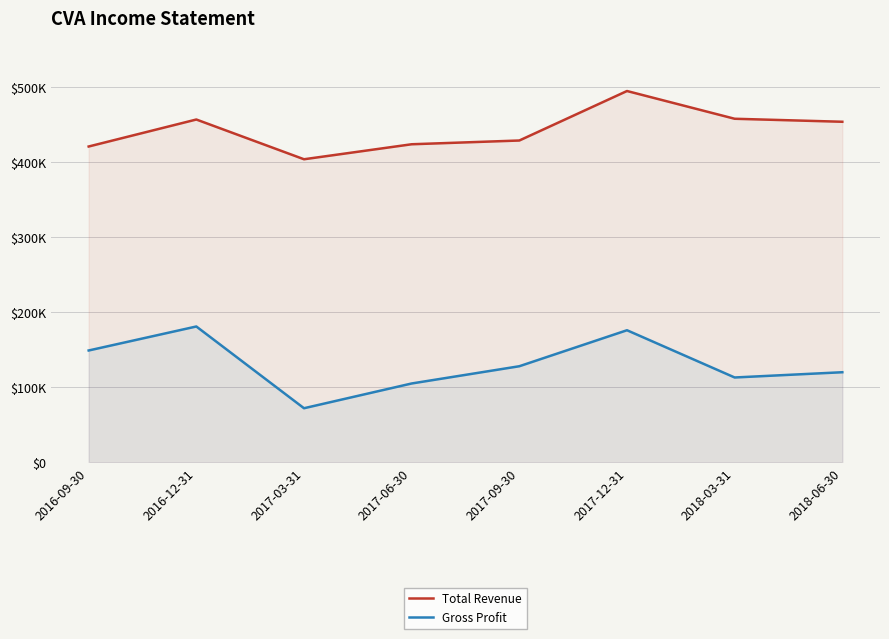

True or false: Gross Profit has a value of 32256 at 2016-09-30.

False